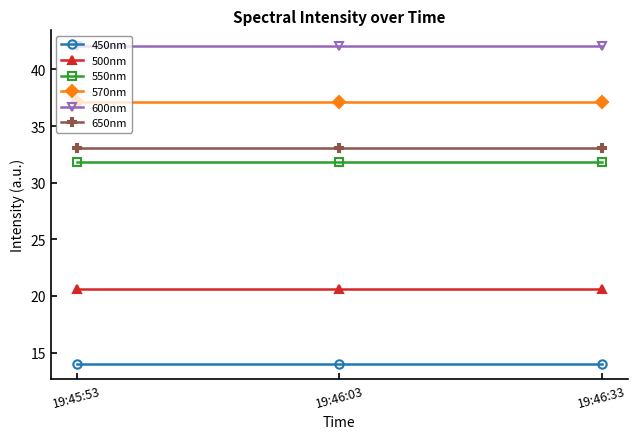

What value does the 550nm series have at 19:46:33?

31.8